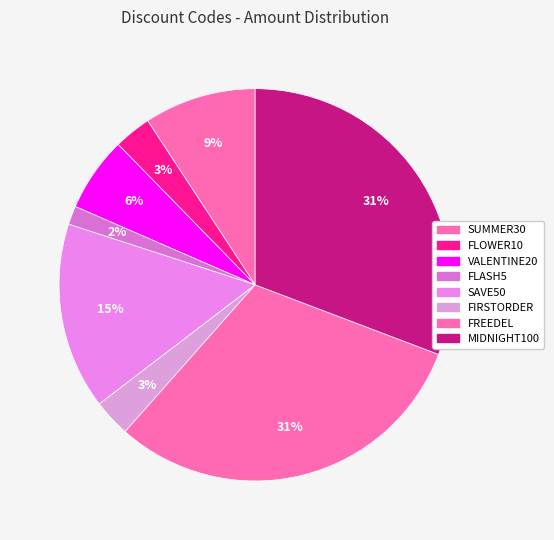

To the nearest percent, what is the combined percentage of SAVE50 and MIDNIGHT100?

46%